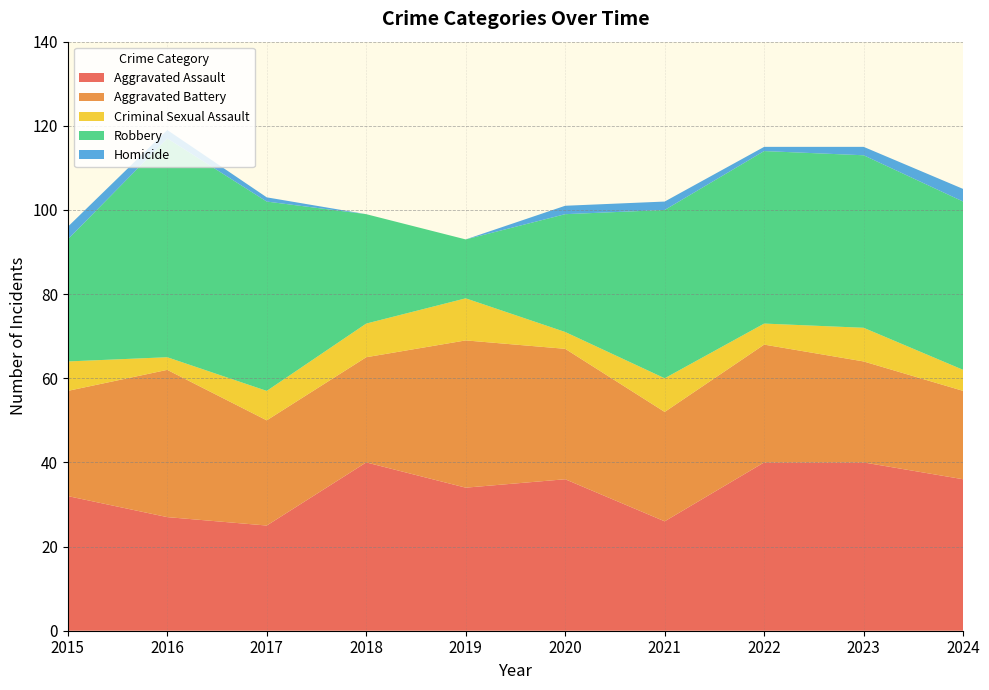

Reading left to right, extract all data points from this chart.

Aggravated Assault: 2015=32	2016=27	2017=25	2018=40	2019=34	2020=36	2021=26	2022=40	2023=40	2024=36
Aggravated Battery: 2015=25	2016=35	2017=25	2018=25	2019=35	2020=31	2021=26	2022=28	2023=24	2024=21
Criminal Sexual Assault: 2015=7	2016=3	2017=7	2018=8	2019=10	2020=4	2021=8	2022=5	2023=8	2024=5
Robbery: 2015=29	2016=52	2017=45	2018=26	2019=14	2020=28	2021=40	2022=41	2023=41	2024=40
Homicide: 2015=3	2016=2	2017=1	2018=0	2019=0	2020=2	2021=2	2022=1	2023=2	2024=3